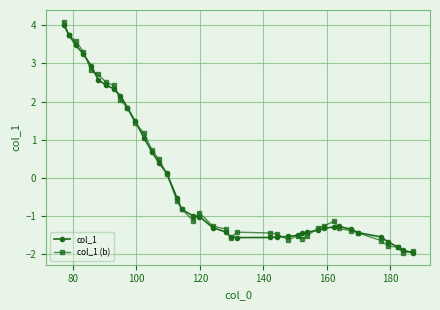

What is the maximum value for col_1 (b)?

4.1